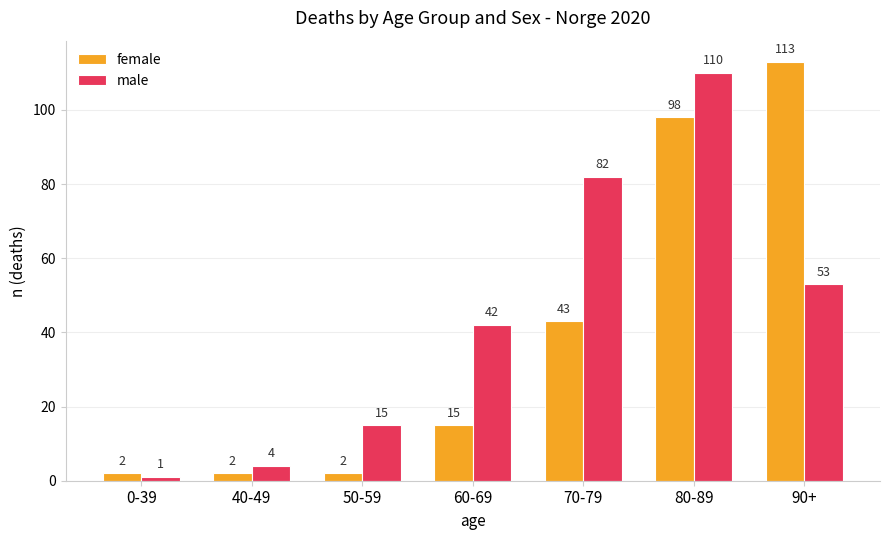

List the series in order of their overall mean, highest first.

male, female